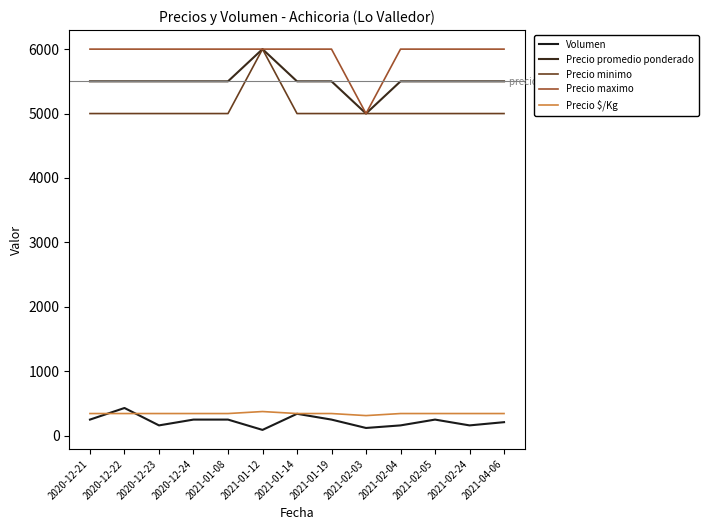

How many lines are shown in the chart?

5